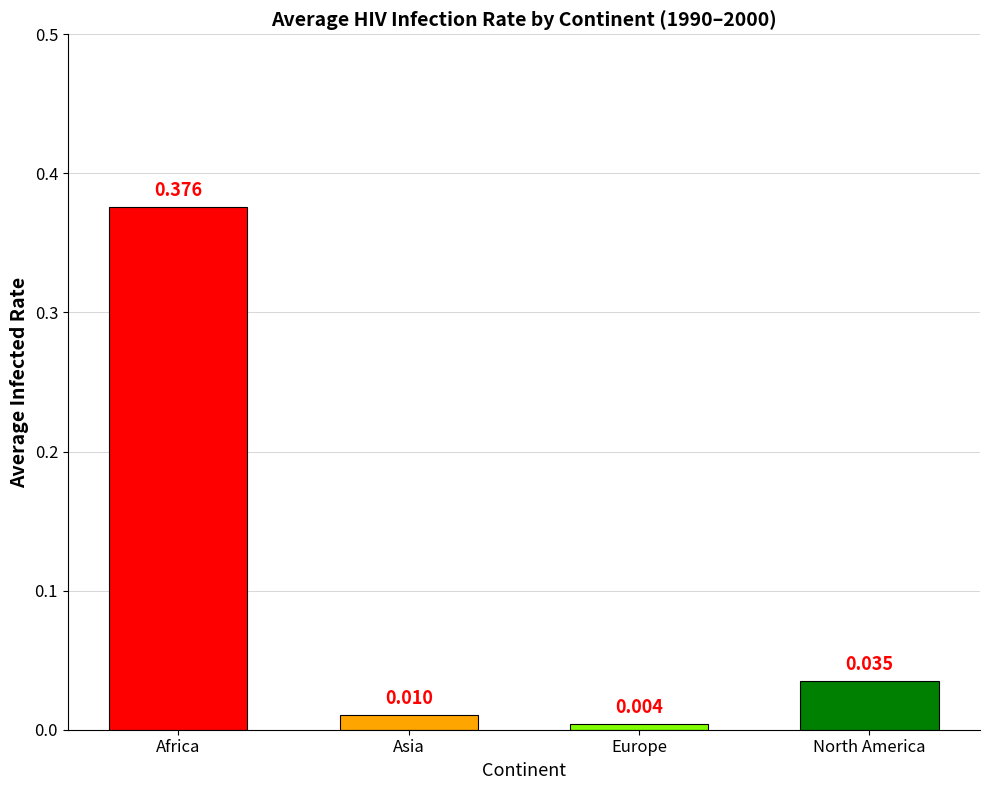

List the labels in order of value, smallest first.

Europe, Asia, North America, Africa